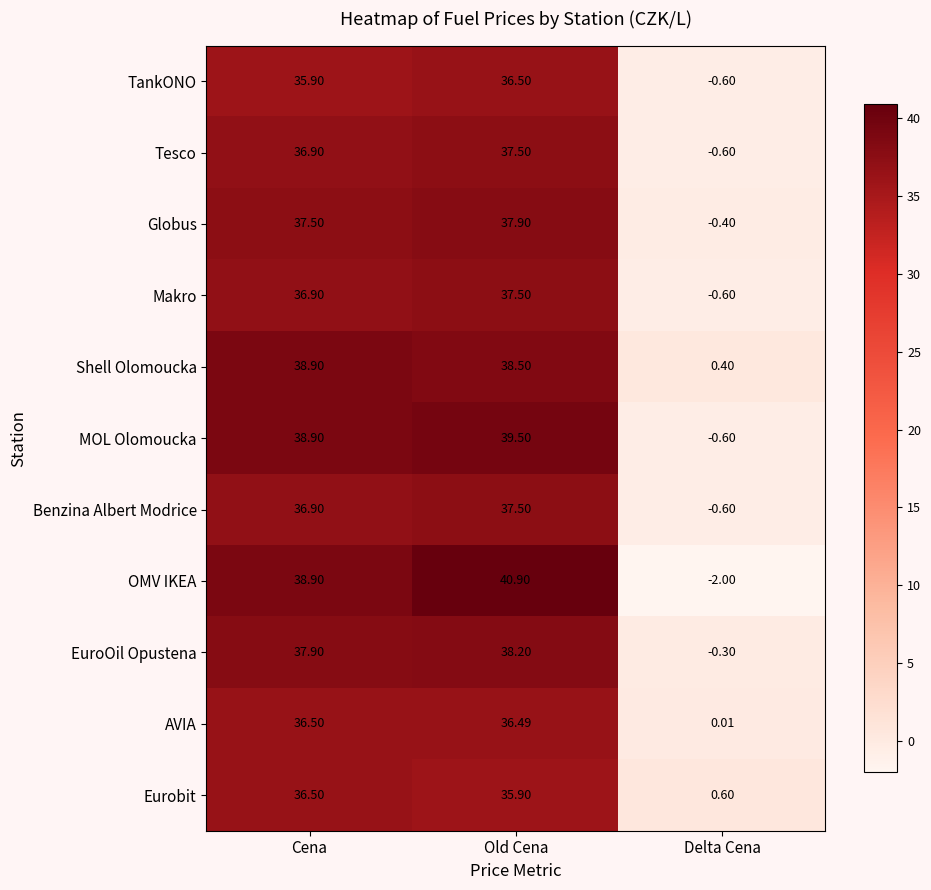

Which series has the largest range (max minus min)?

OMV IKEA